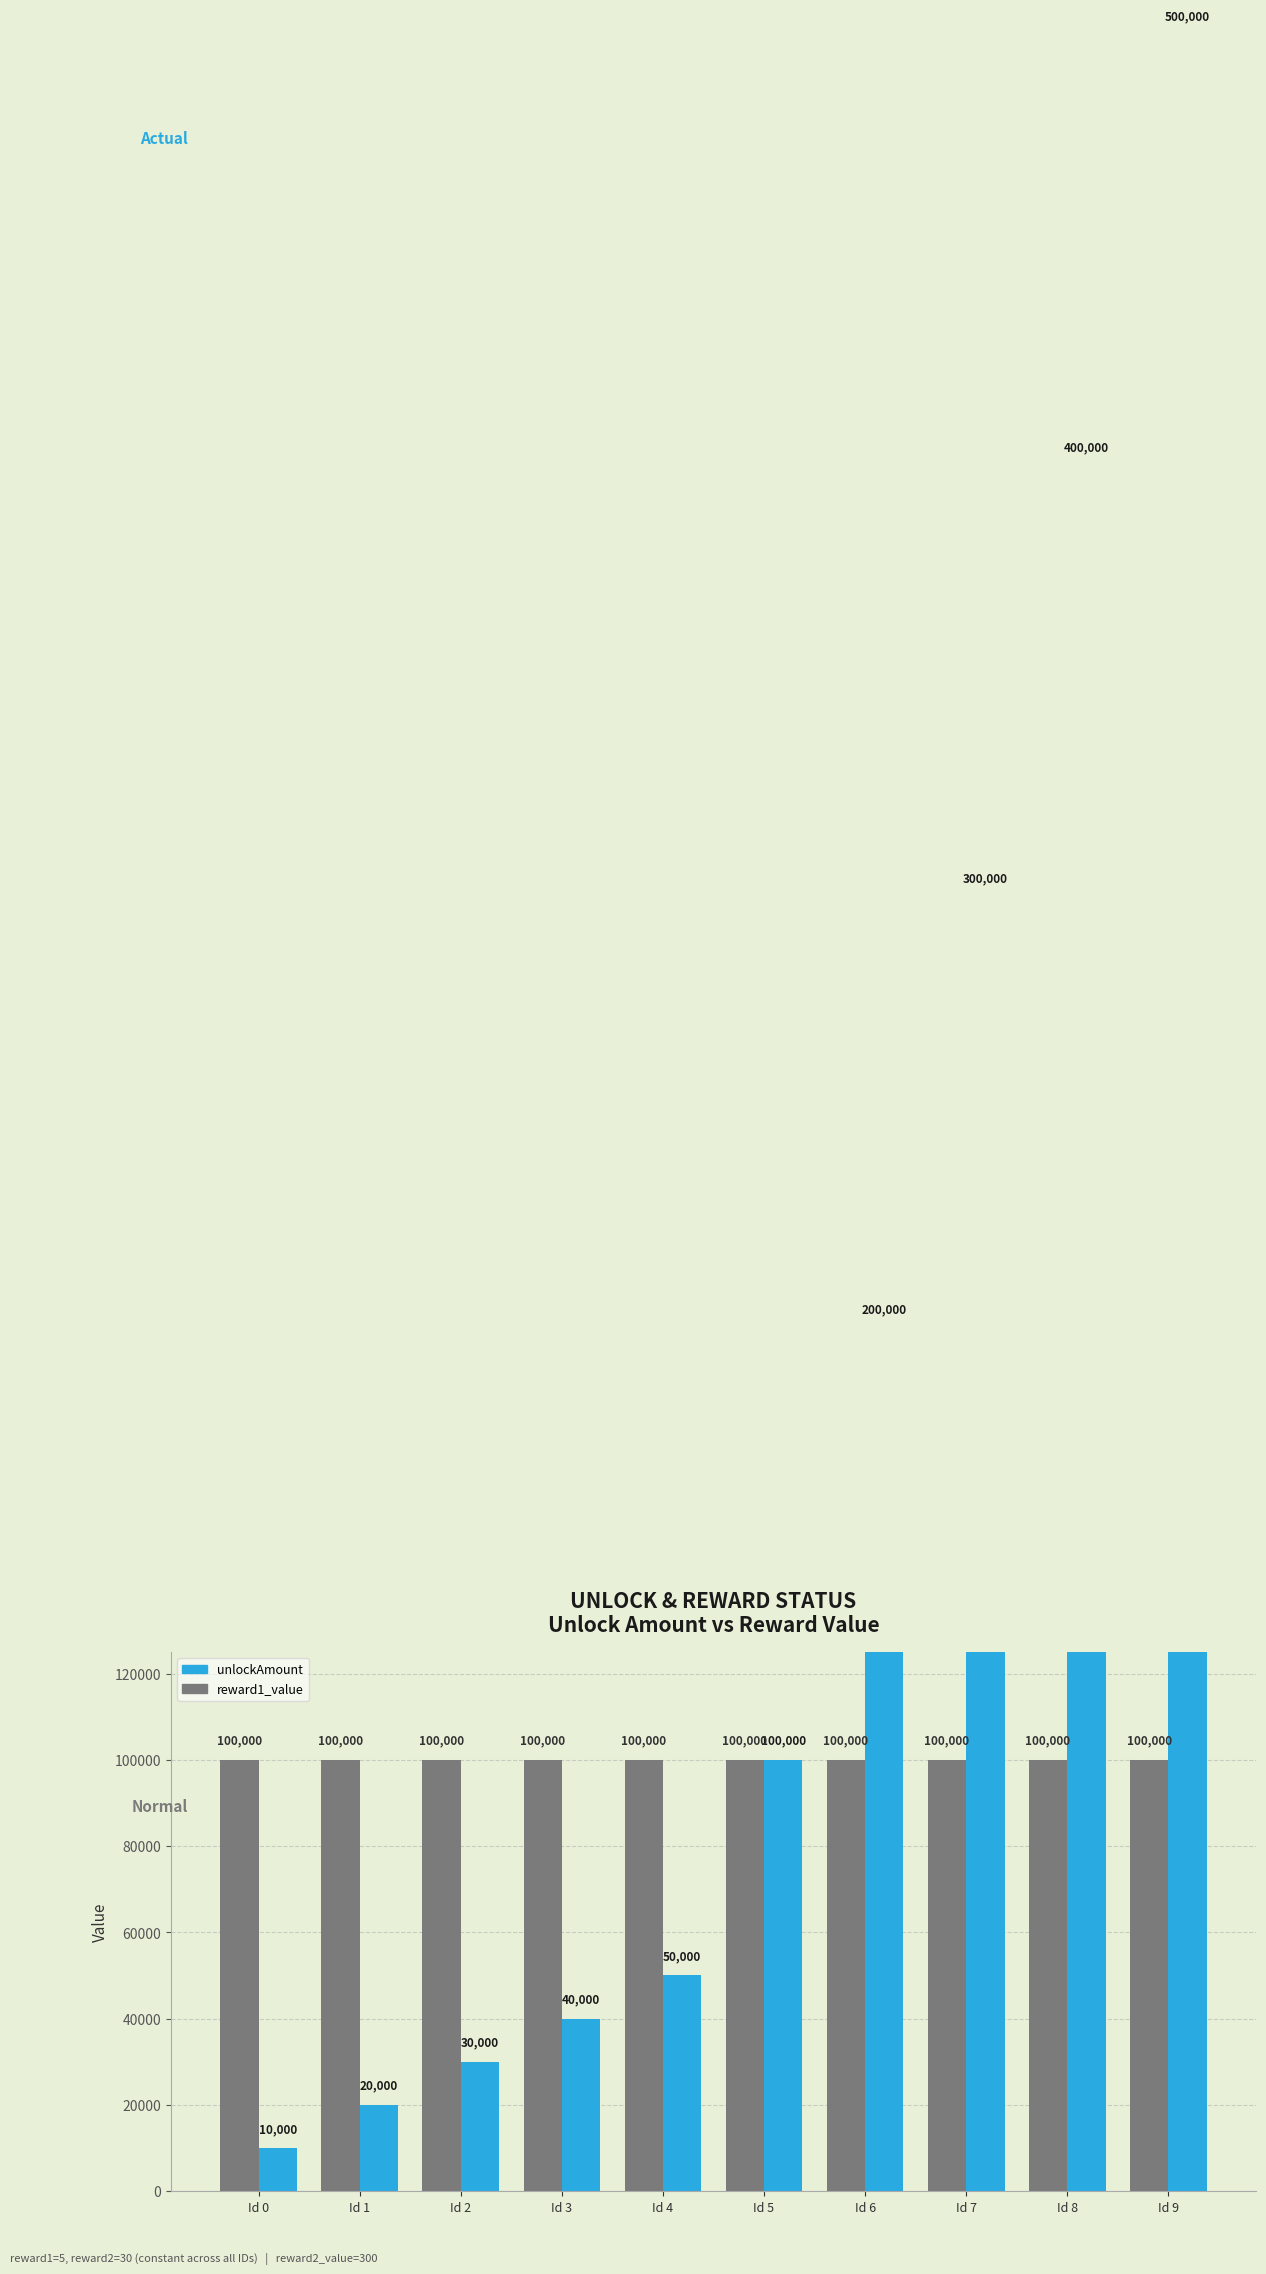

How many bars are there in total?

20